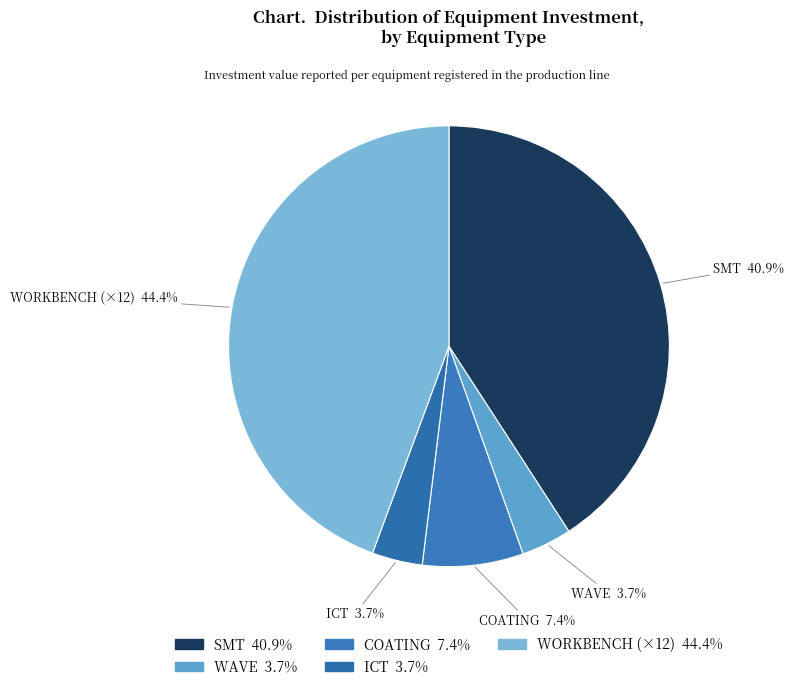

How many segments does this pie chart have?

5